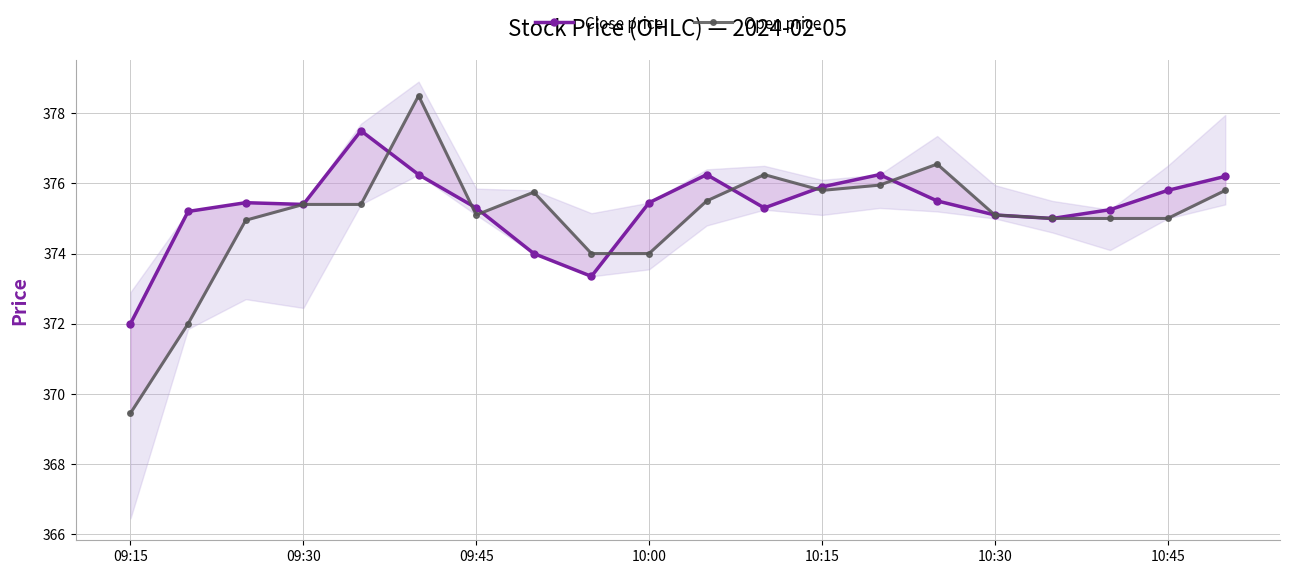

How many values in the Close price series exceed 375?

16